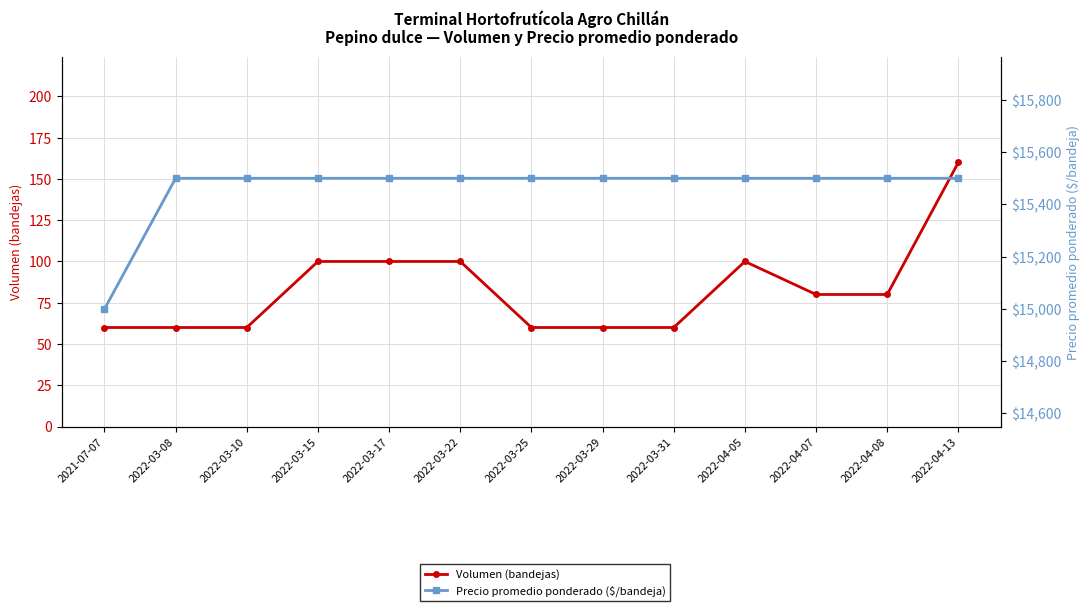

At which category is the sum across all series the highest?

2022-04-13